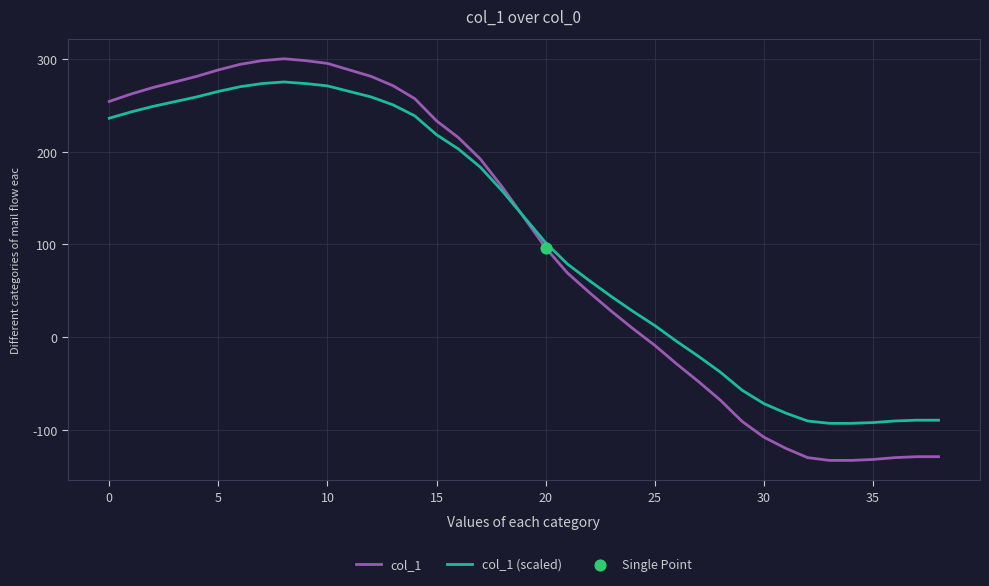

What is the smallest value displayed?

-133.0